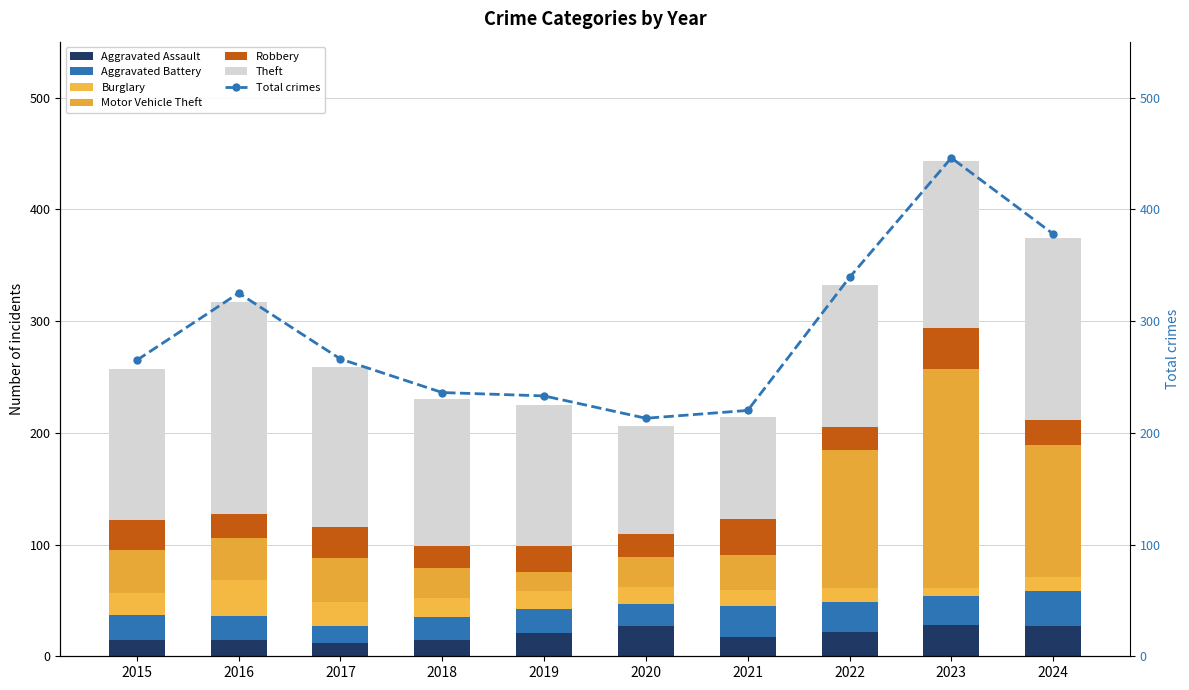

What is the sum of the Aggravated Battery values at 2020 and 2017?

35